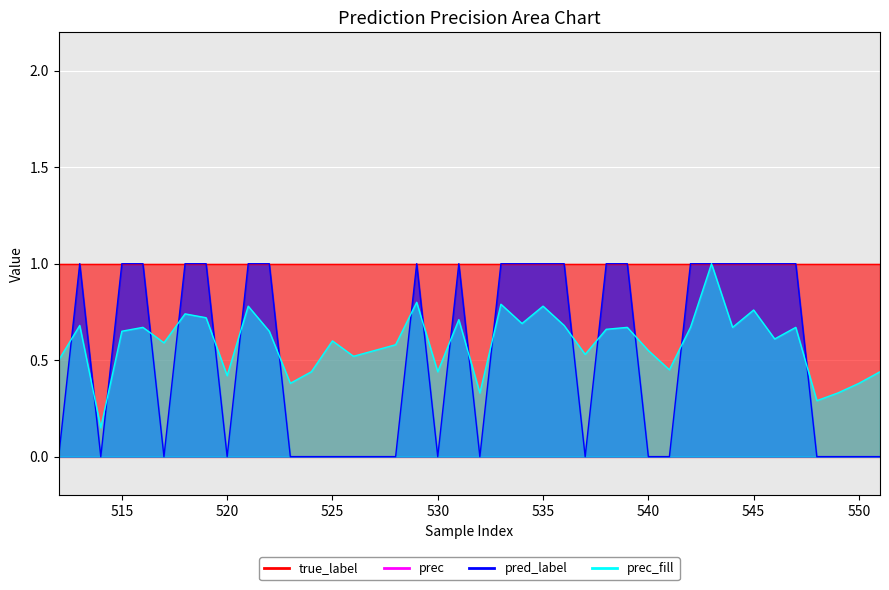

Where is pred_label nearest to the value 0?

512